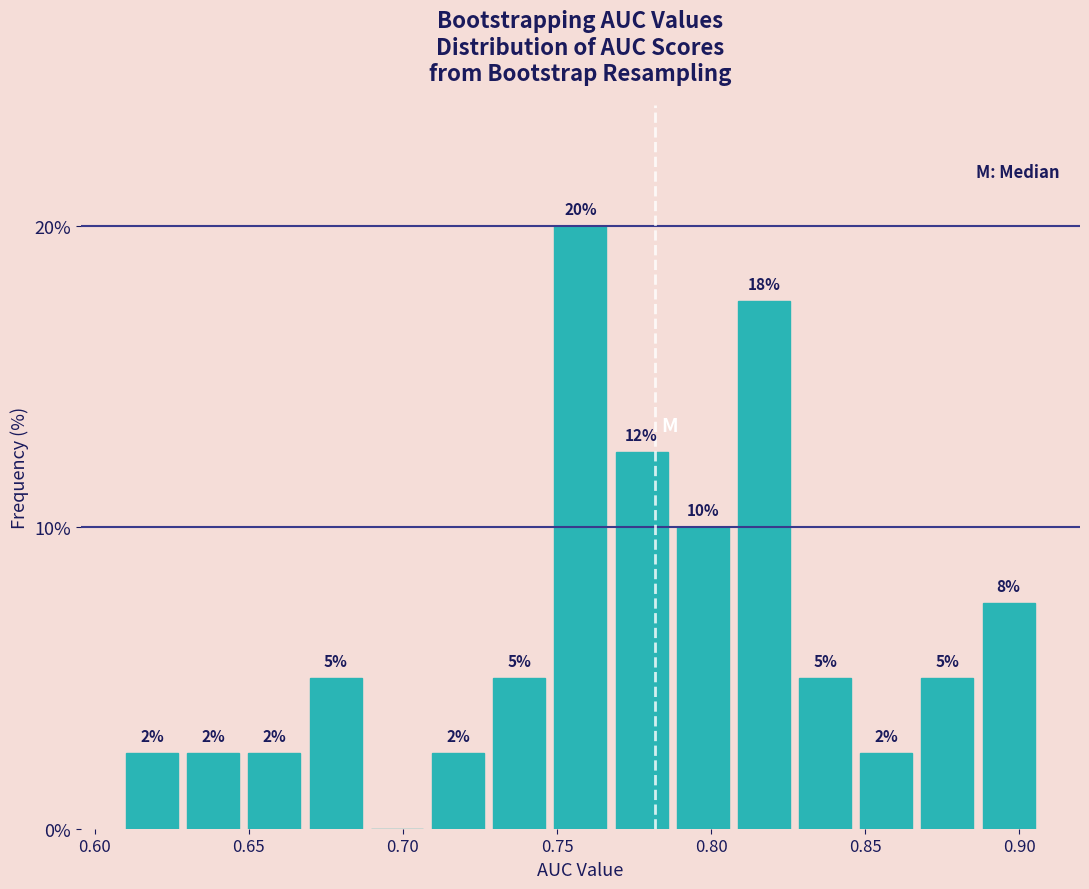

Read against the x-axis, roughly where is the centre of the tallest bar?

0.760